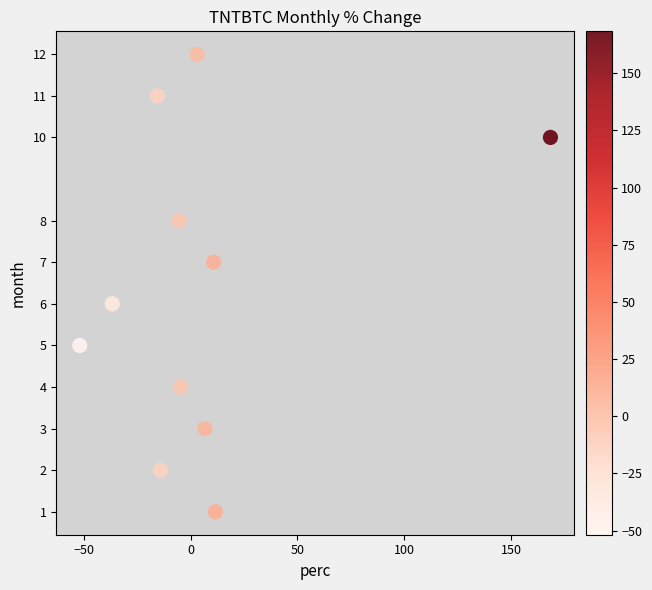

What is the range of Y values (max minus min)?

11